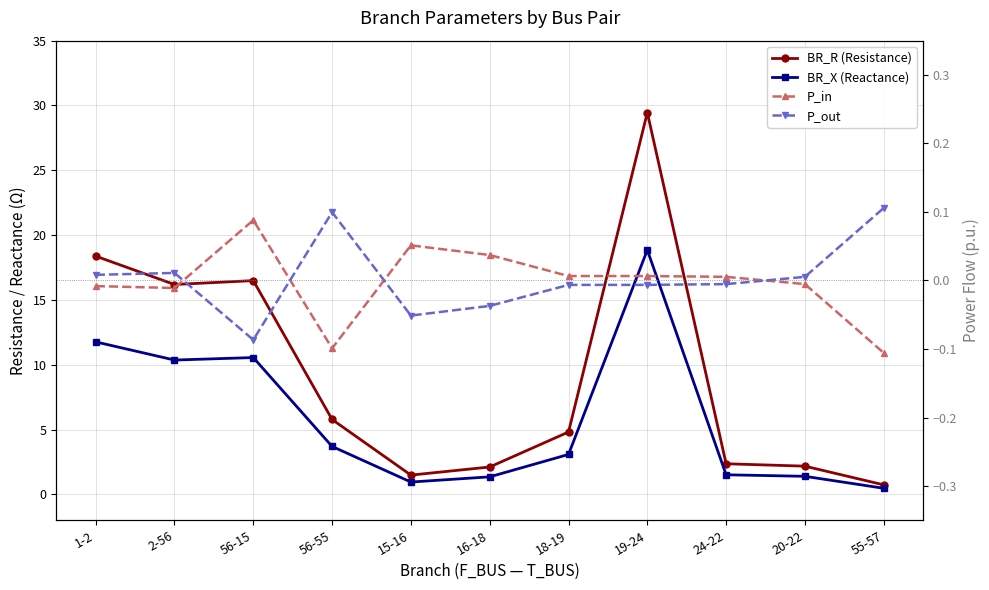

Count the number of data series in this chart.

4